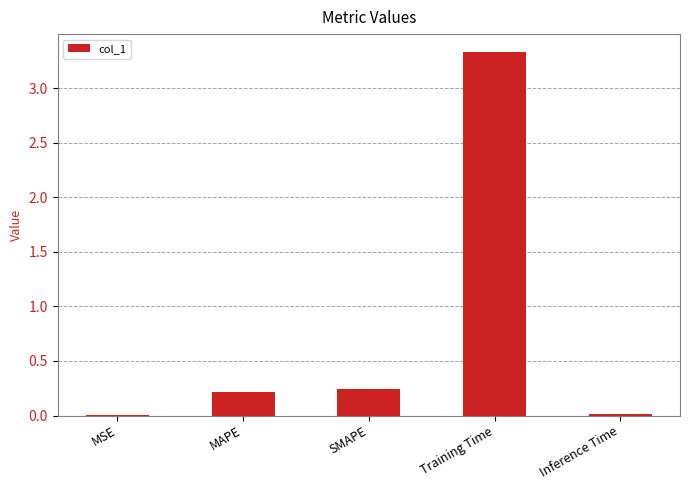

True or false: the data shows 1.6 at Training Time.

False